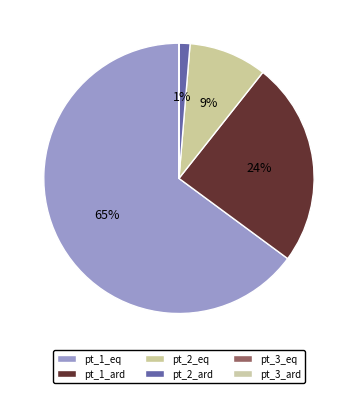

Which slice represents more than half of the pie?

pt_1_eq